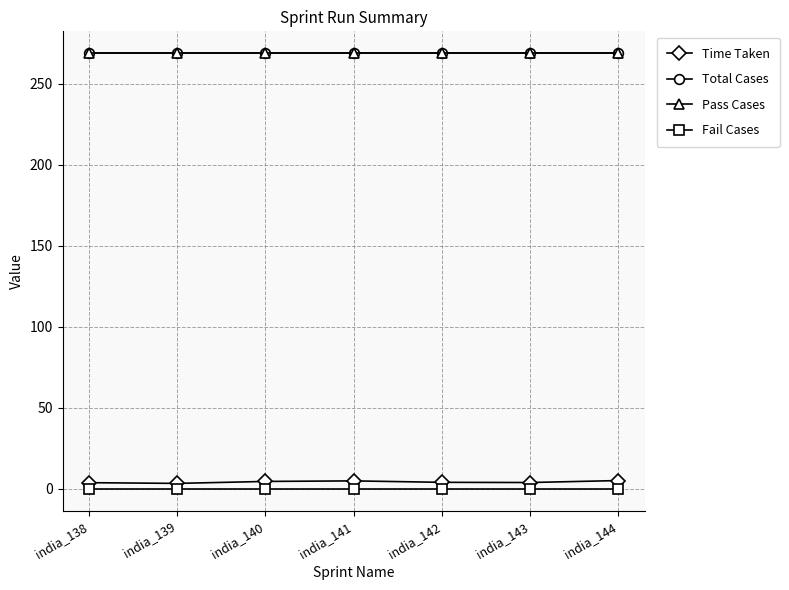

Between india_138 and india_143, which series saw the biggest shift?

Time Taken